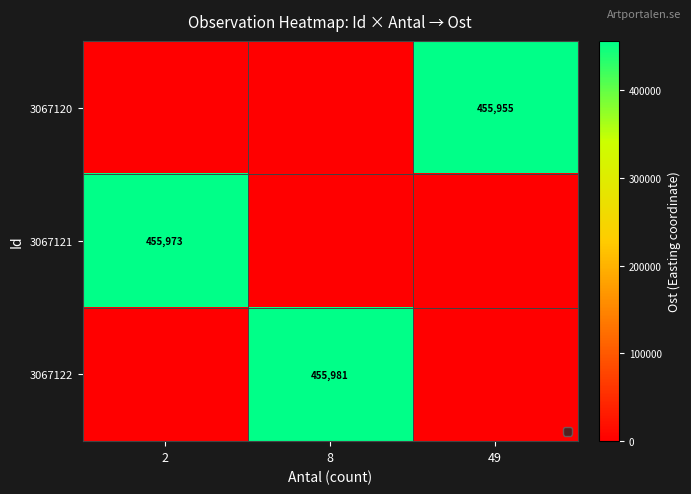

What is the spread (max minus min) of values at 2?

455973.1